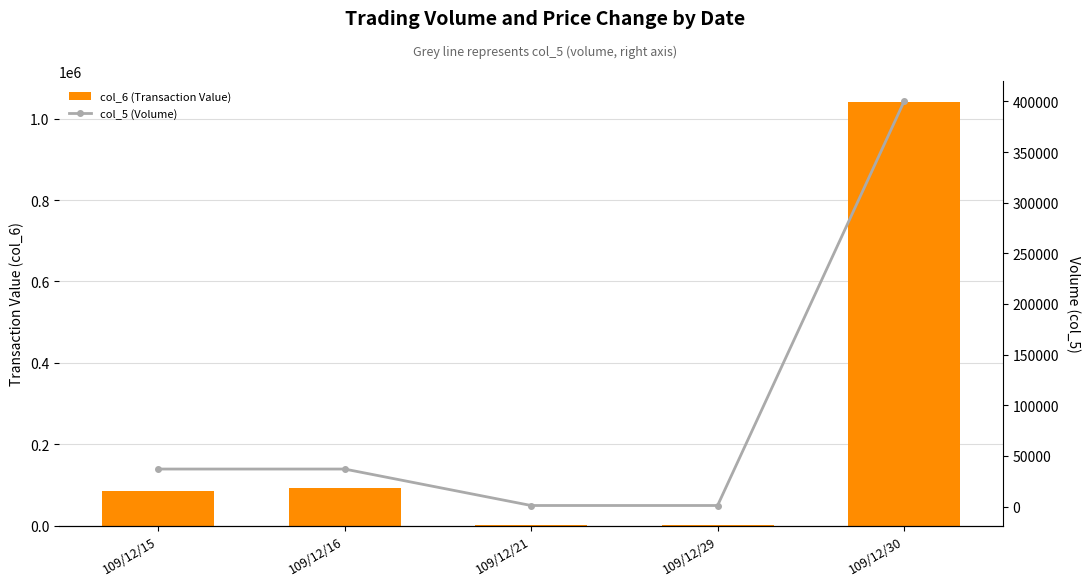

Reading left to right, list all the values displayed in this chart.

col_6 (Transaction Value): 109/12/15=85820	109/12/16=92130	109/12/21=1960	109/12/29=2350	109/12/30=1040000
col_5 (Volume): 109/12/15=37000	109/12/16=37000	109/12/21=1000	109/12/29=1000	109/12/30=400000